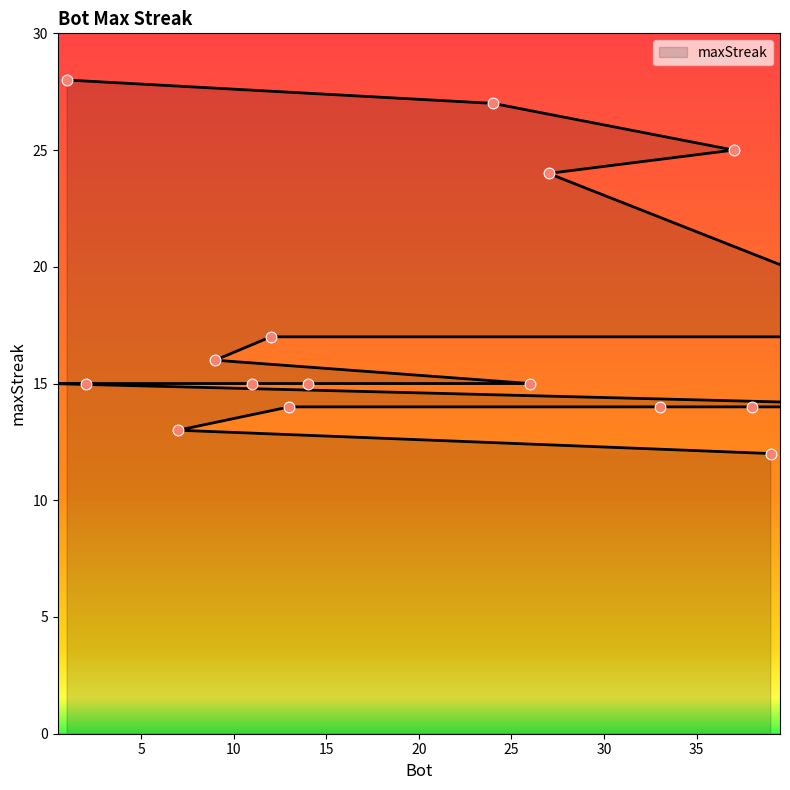

What is the change in value from 44 to 39?

-6